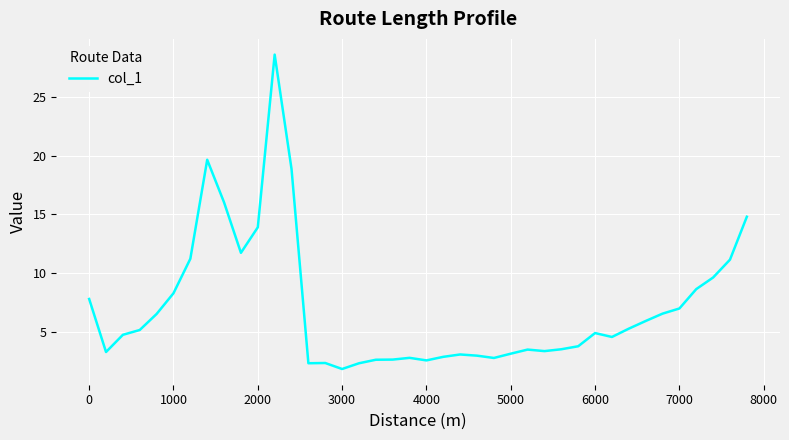

What is the smallest value displayed?

1.8